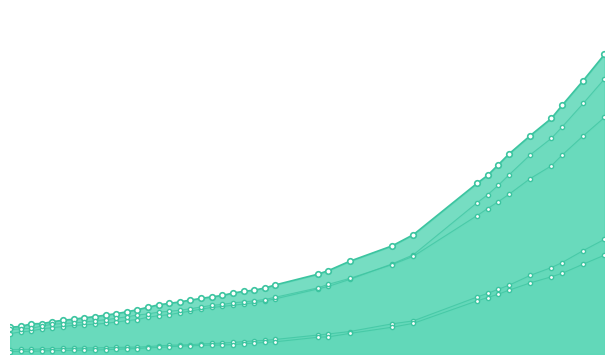

True or false: 0 a 9 has more than 0 interior local peaks.

False